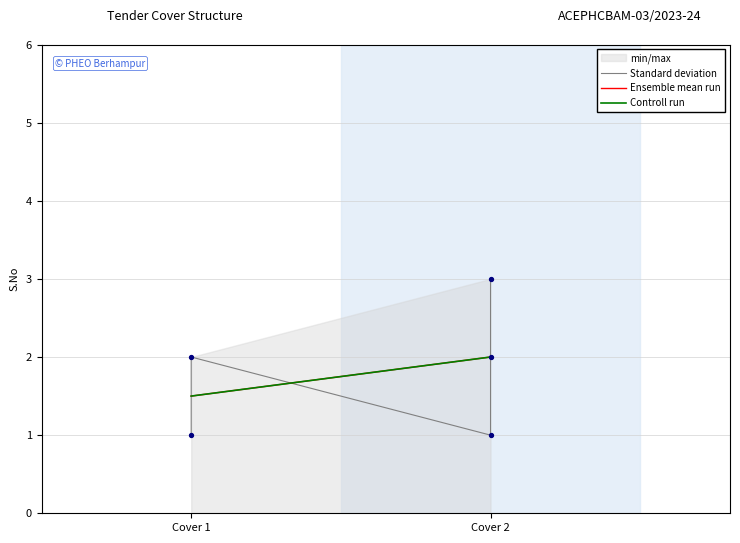

What is the total value across all series at Cover 1 (Fee)?

4